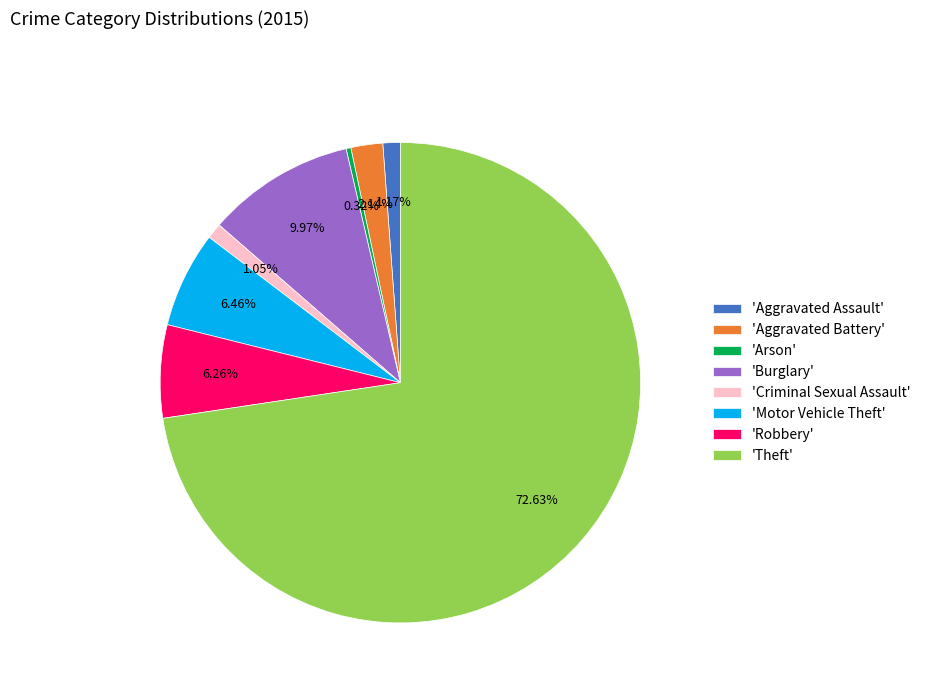

Which category accounts for the majority?

'Theft'